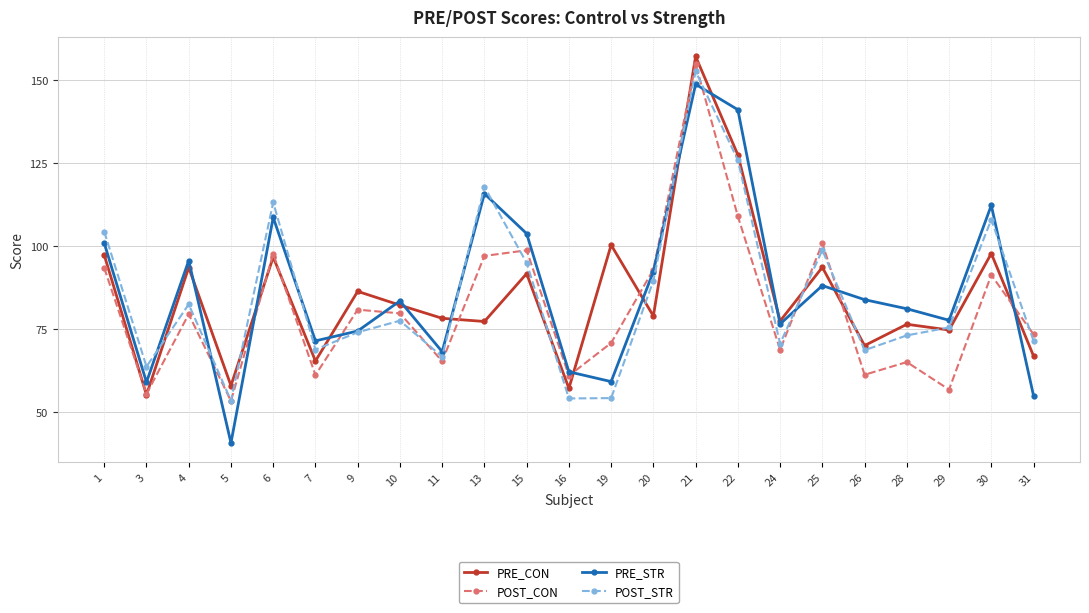

What is the spread (max minus min) of values at 22?

32.1